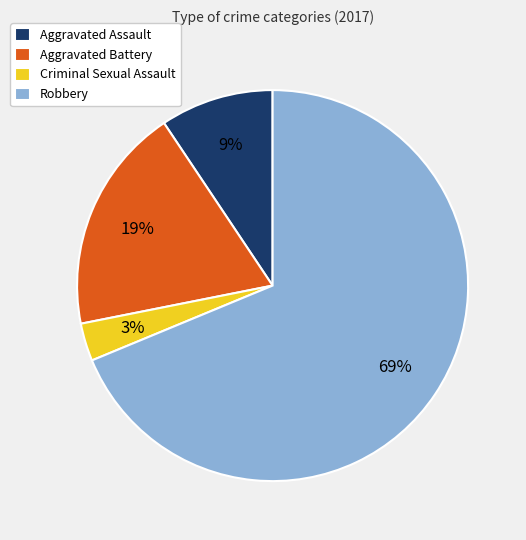

How many slices are in this pie chart?

4